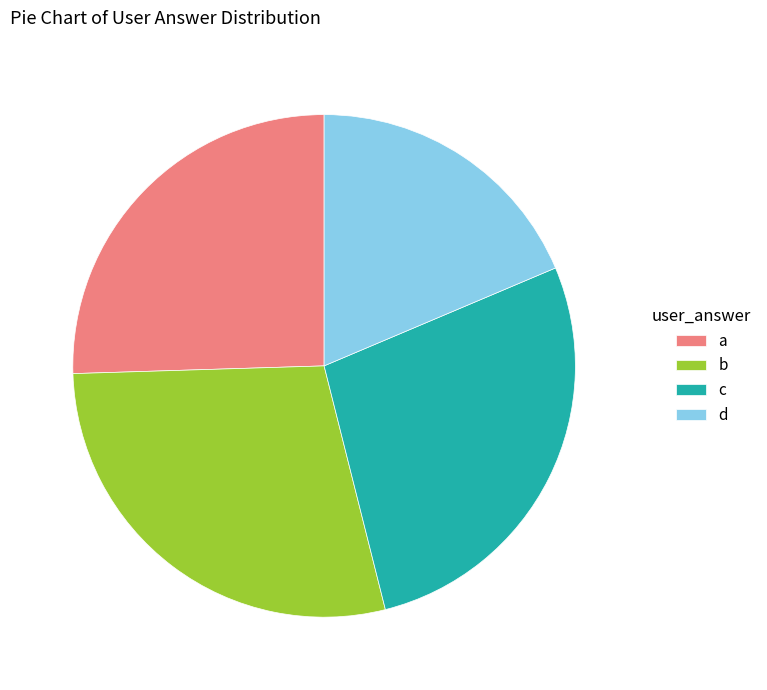

Count the number of slices in the pie.

4